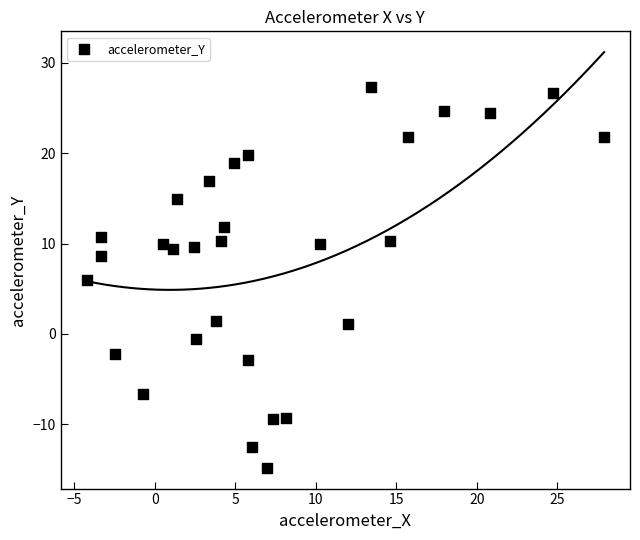

What is the range of Y values (max minus min)?

42.1